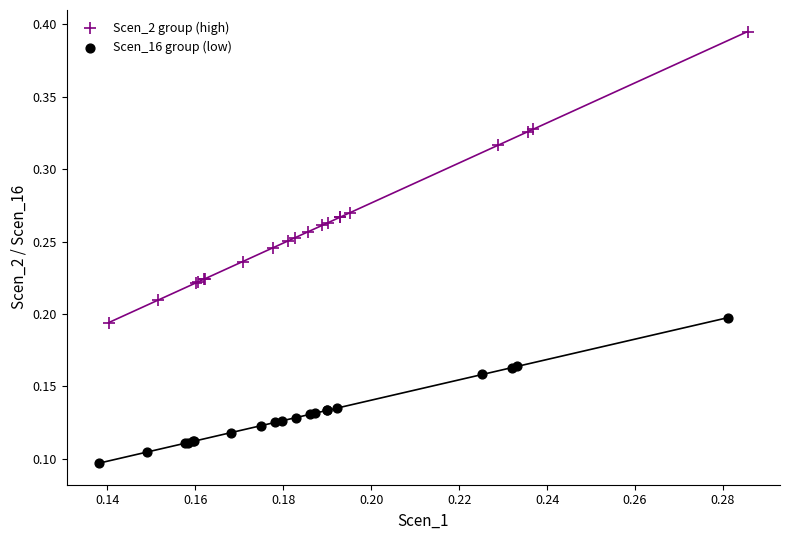

Which series contains the highest Y value?

Scen_2 group (high)